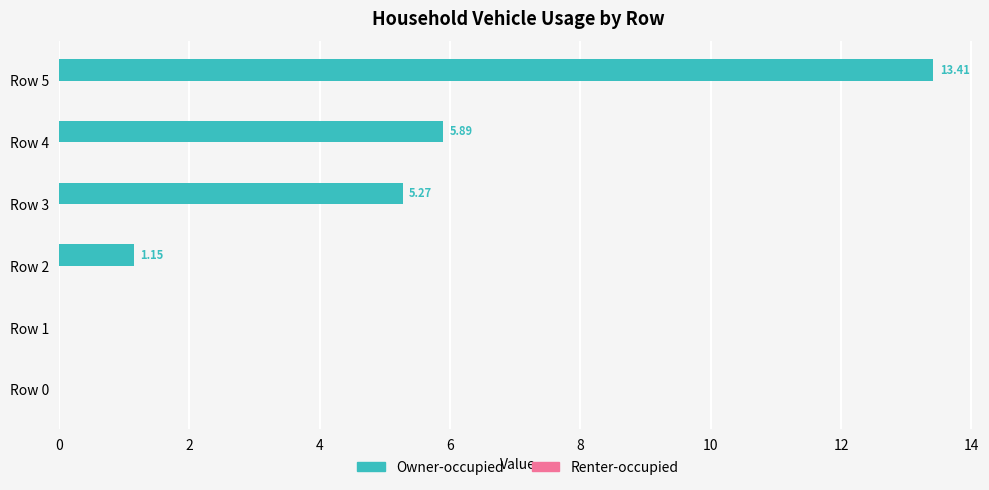

What is the sum of all values?

25.7